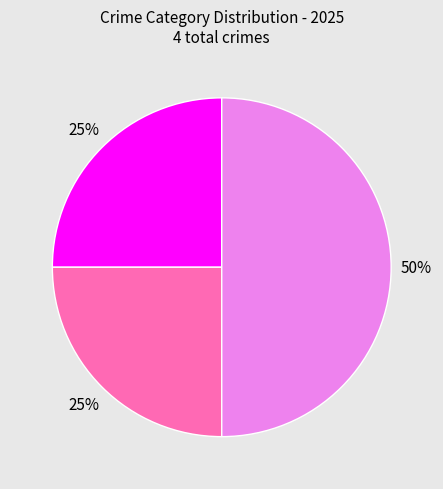

To the nearest percent, what is the difference between the largest and smallest slice percentages?

50%